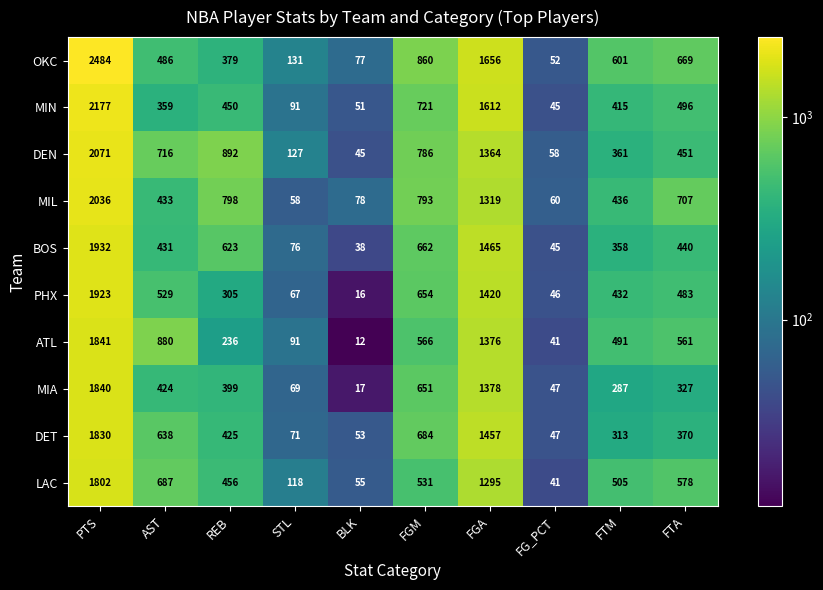

Rank the series at PTS from highest to lowest value.

OKC, MIN, DEN, MIL, BOS, PHX, ATL, MIA, DET, LAC